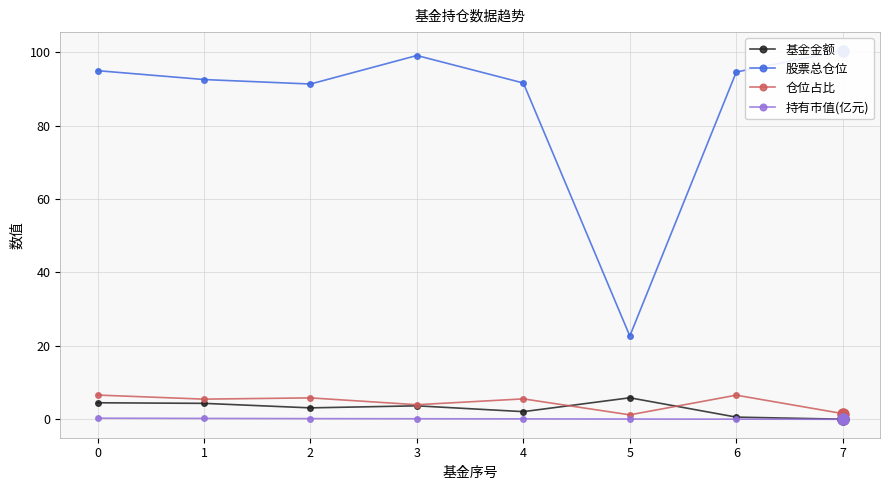

Is the value of 基金金额 at 5 greater than the value of 持有市值(亿元) at 5?

Yes